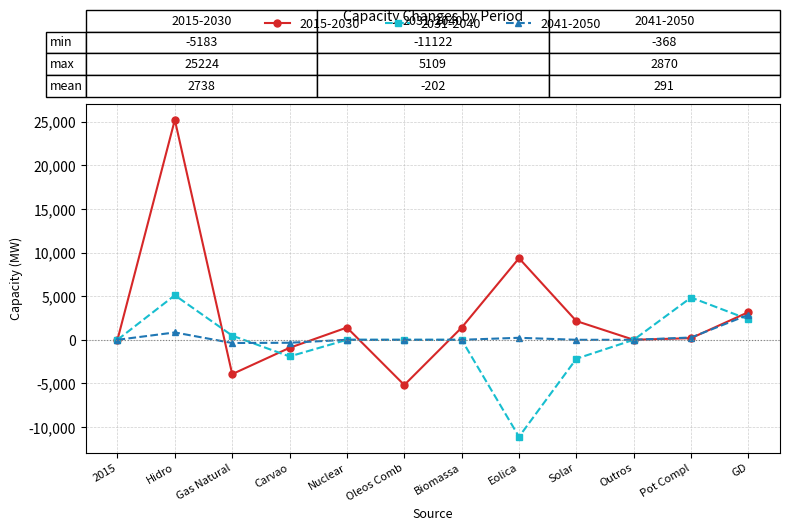

Is it true that 2031-2040 equals -1911 at Carvao?

True